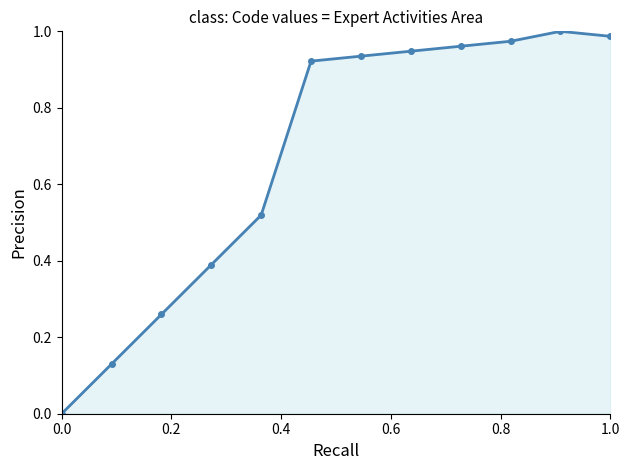

How many values exceed 0?

11